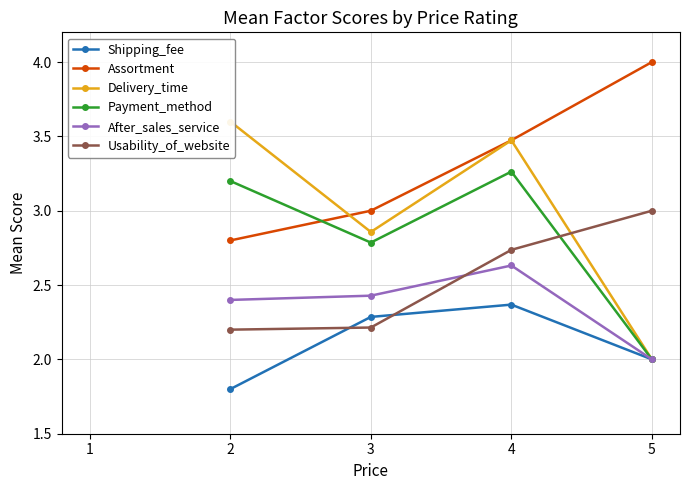

At which category does the chart reach its peak across all series?

5